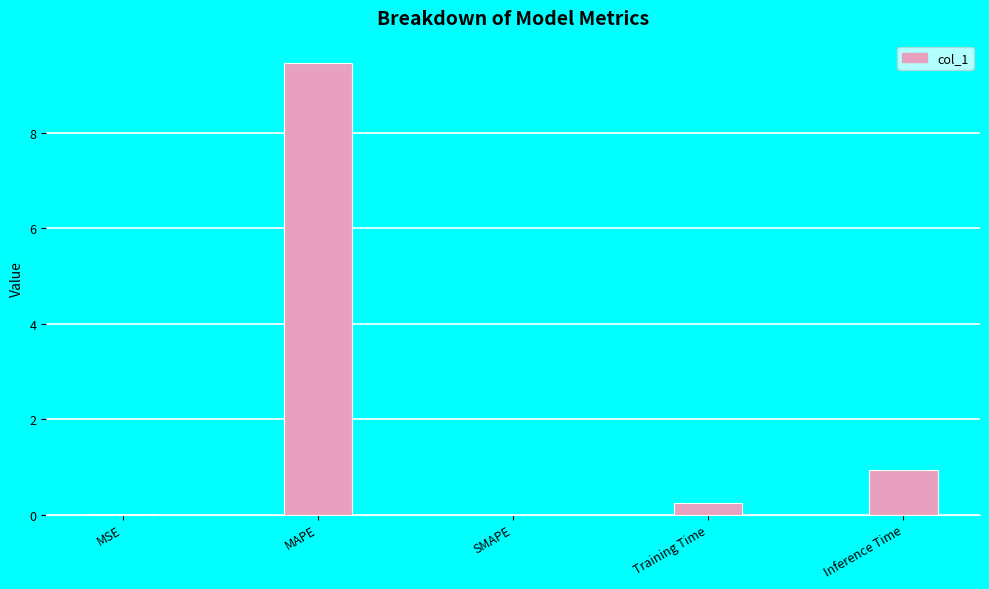

Which label corresponds to the largest value in the chart?

MAPE